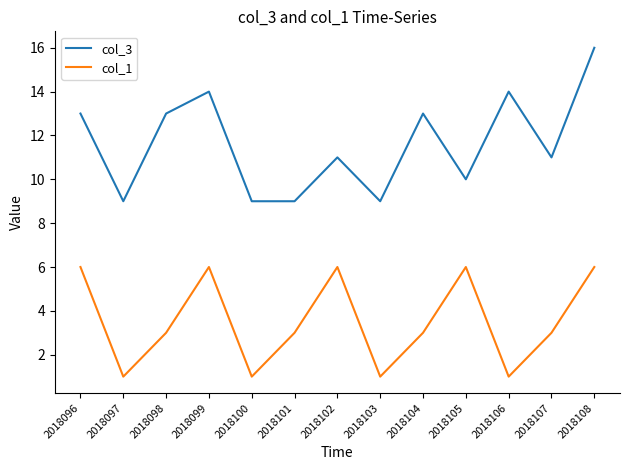

At which category does col_1 reach its first local valley?

2018097